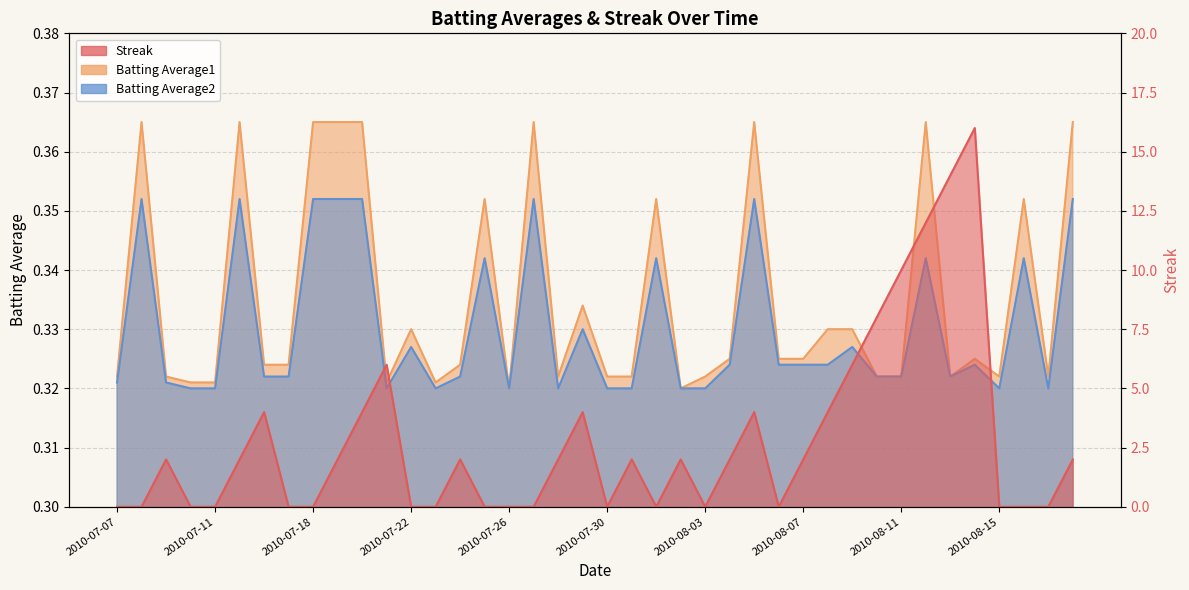

What is the sum of the Batting Average1 values at 2010-08-11 and 2010-08-17?

0.6